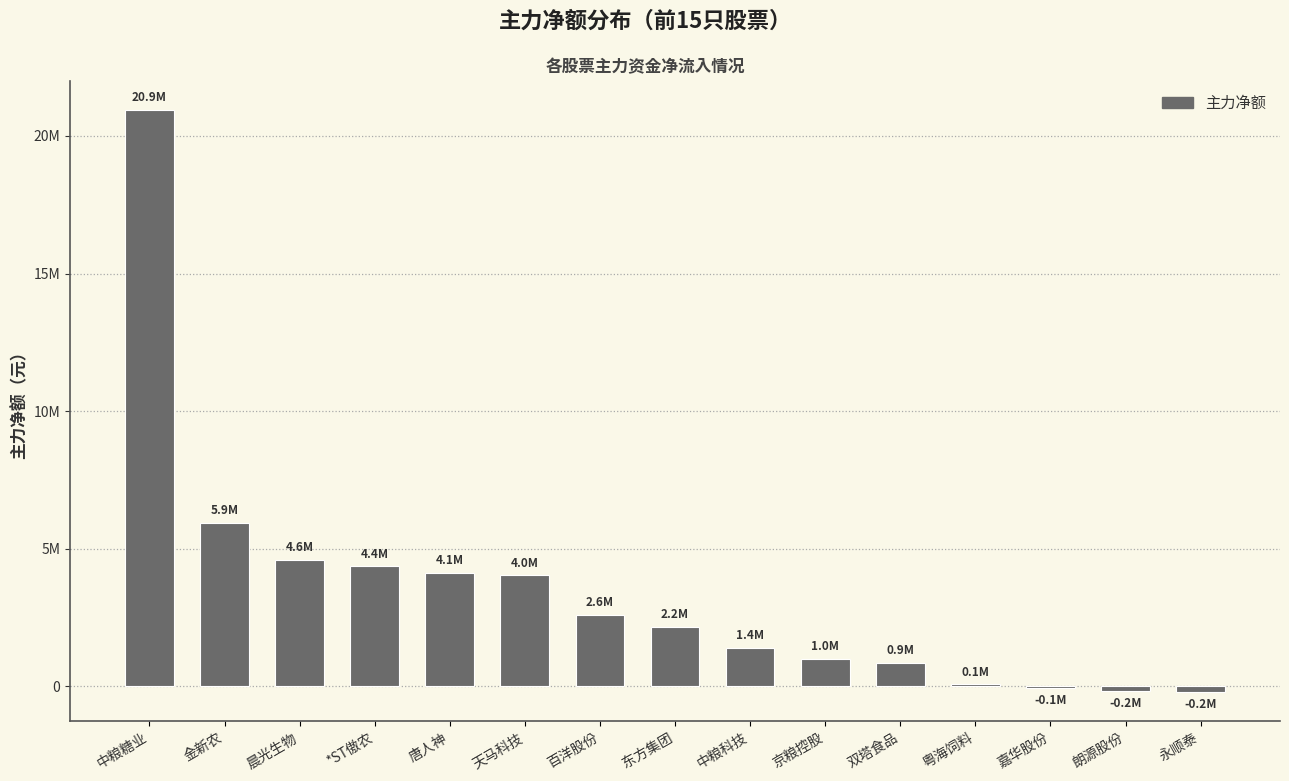

Reading left to right, what are all the values shown in this chart?

中粮糖业=20937223	金新农=5943952	晨光生物=4606077	*ST傲农=4361177	唐人神=4112461	天马科技=4034067	百洋股份=2605503	东方集团=2156353	中粮科技=1400545	京粮控股=1005993	双塔食品=864428	粤海饲料=72891	嘉华股份=-69216	朗源股份=-178203	永顺泰=-213421